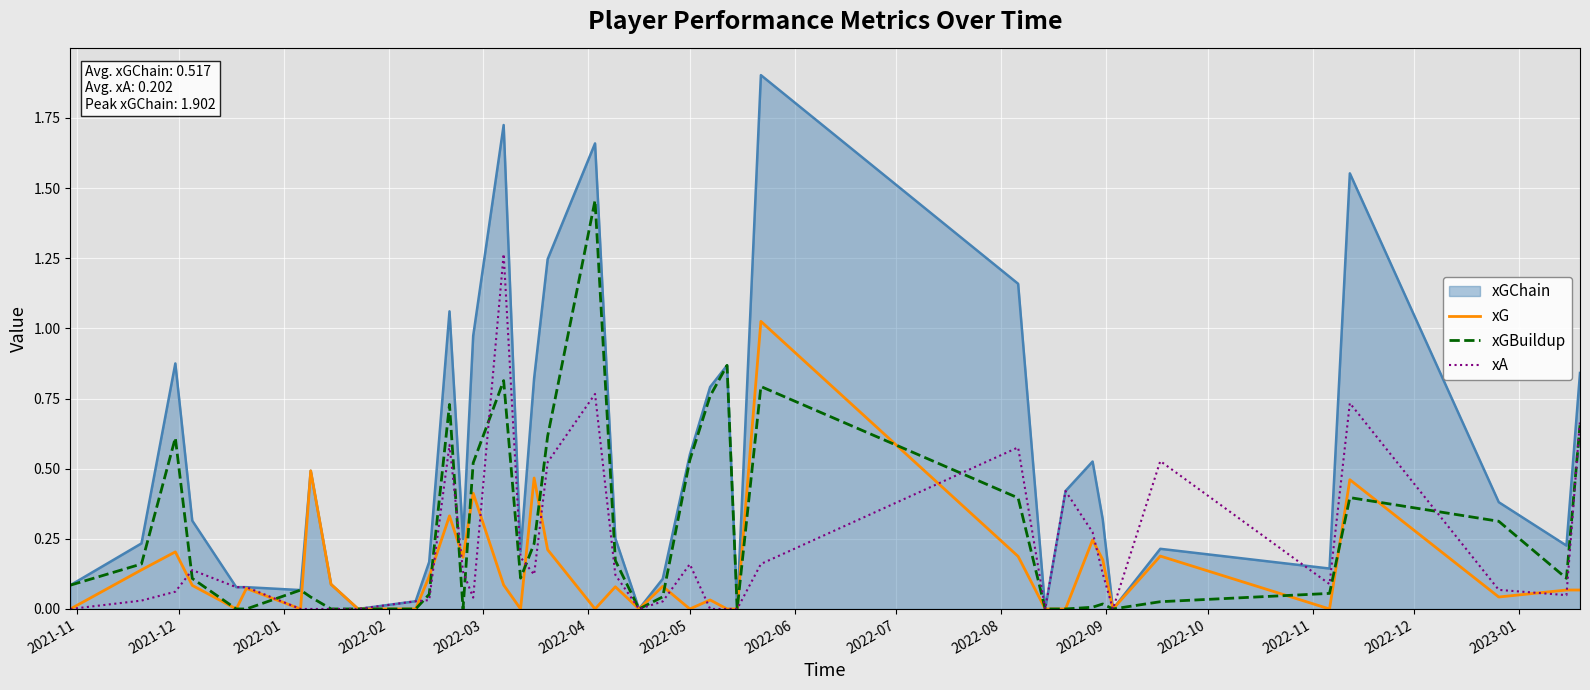

What is the greatest value displayed?

1.9